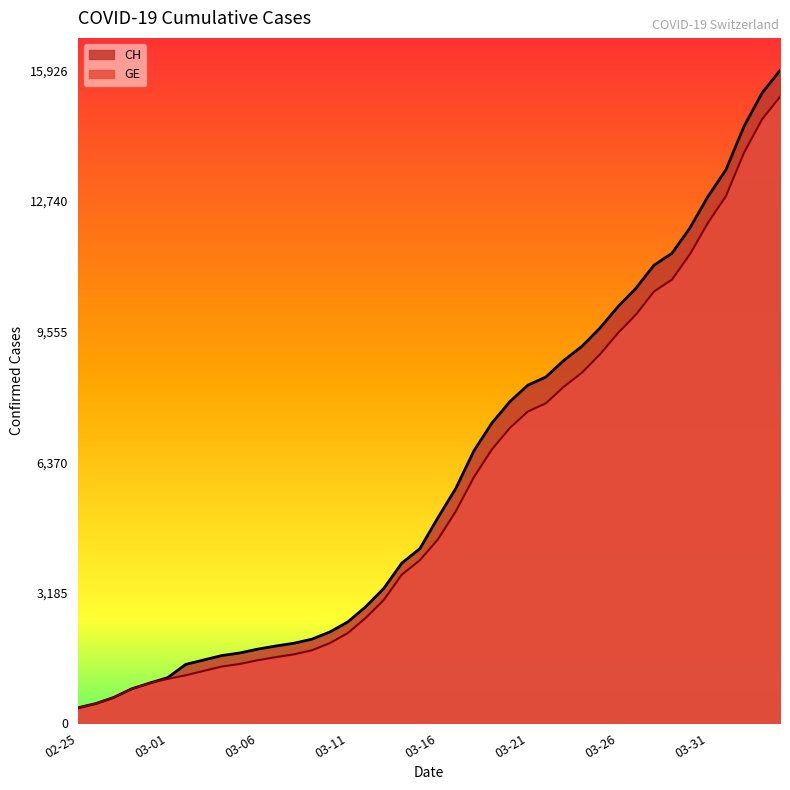

Which series has the widest spread of values?

CH